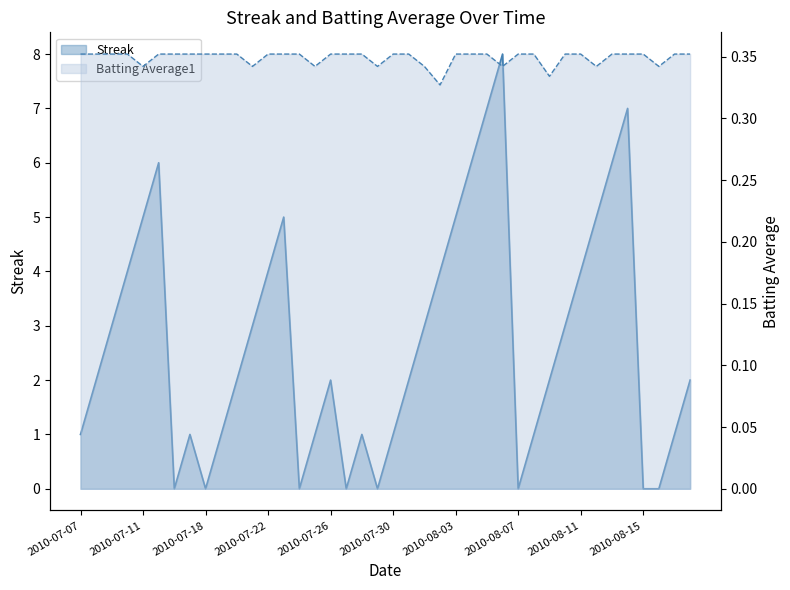

At how many categories does at least one series exceed 3?

14